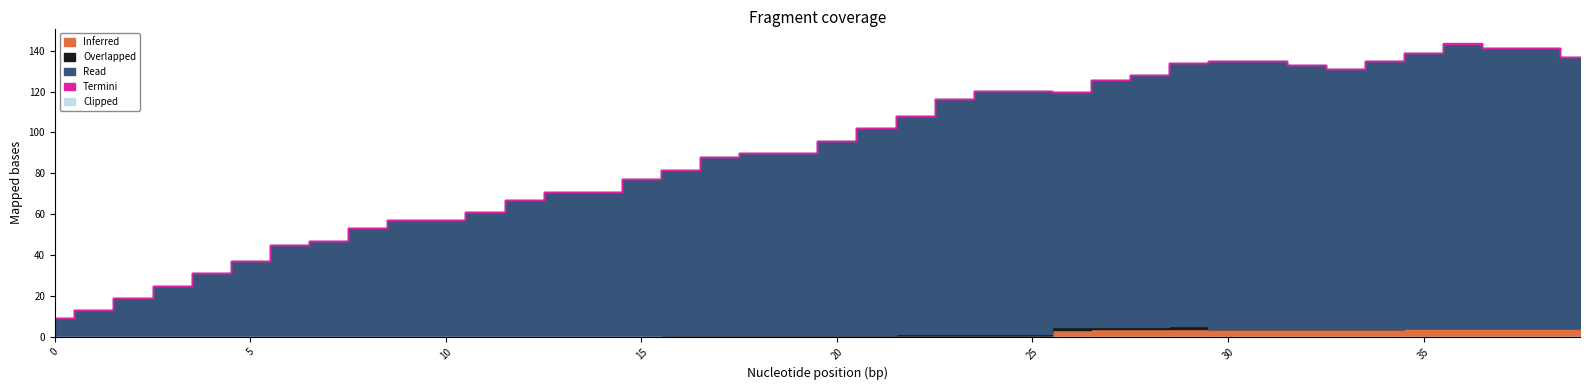

The chart shows a value of 67 at 12. True or false?

True